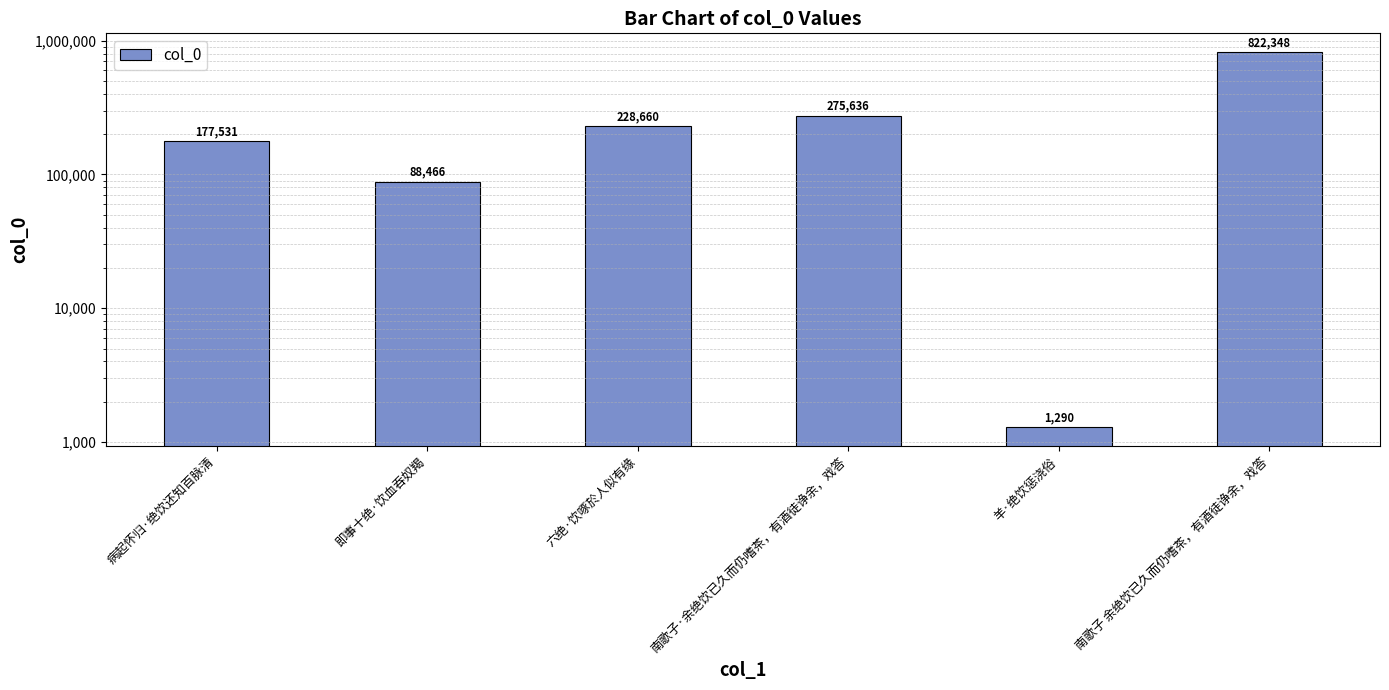

What is the ratio of the value at 即事十绝·饮血吞奴羯 to the value at 羊·绝饮惩浇俗?

68.6